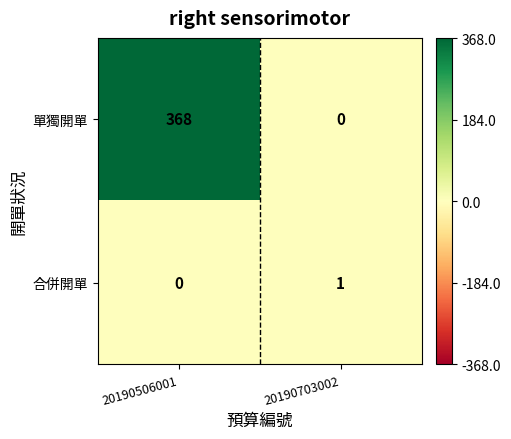

Which category has the highest value across all series?

20190506001